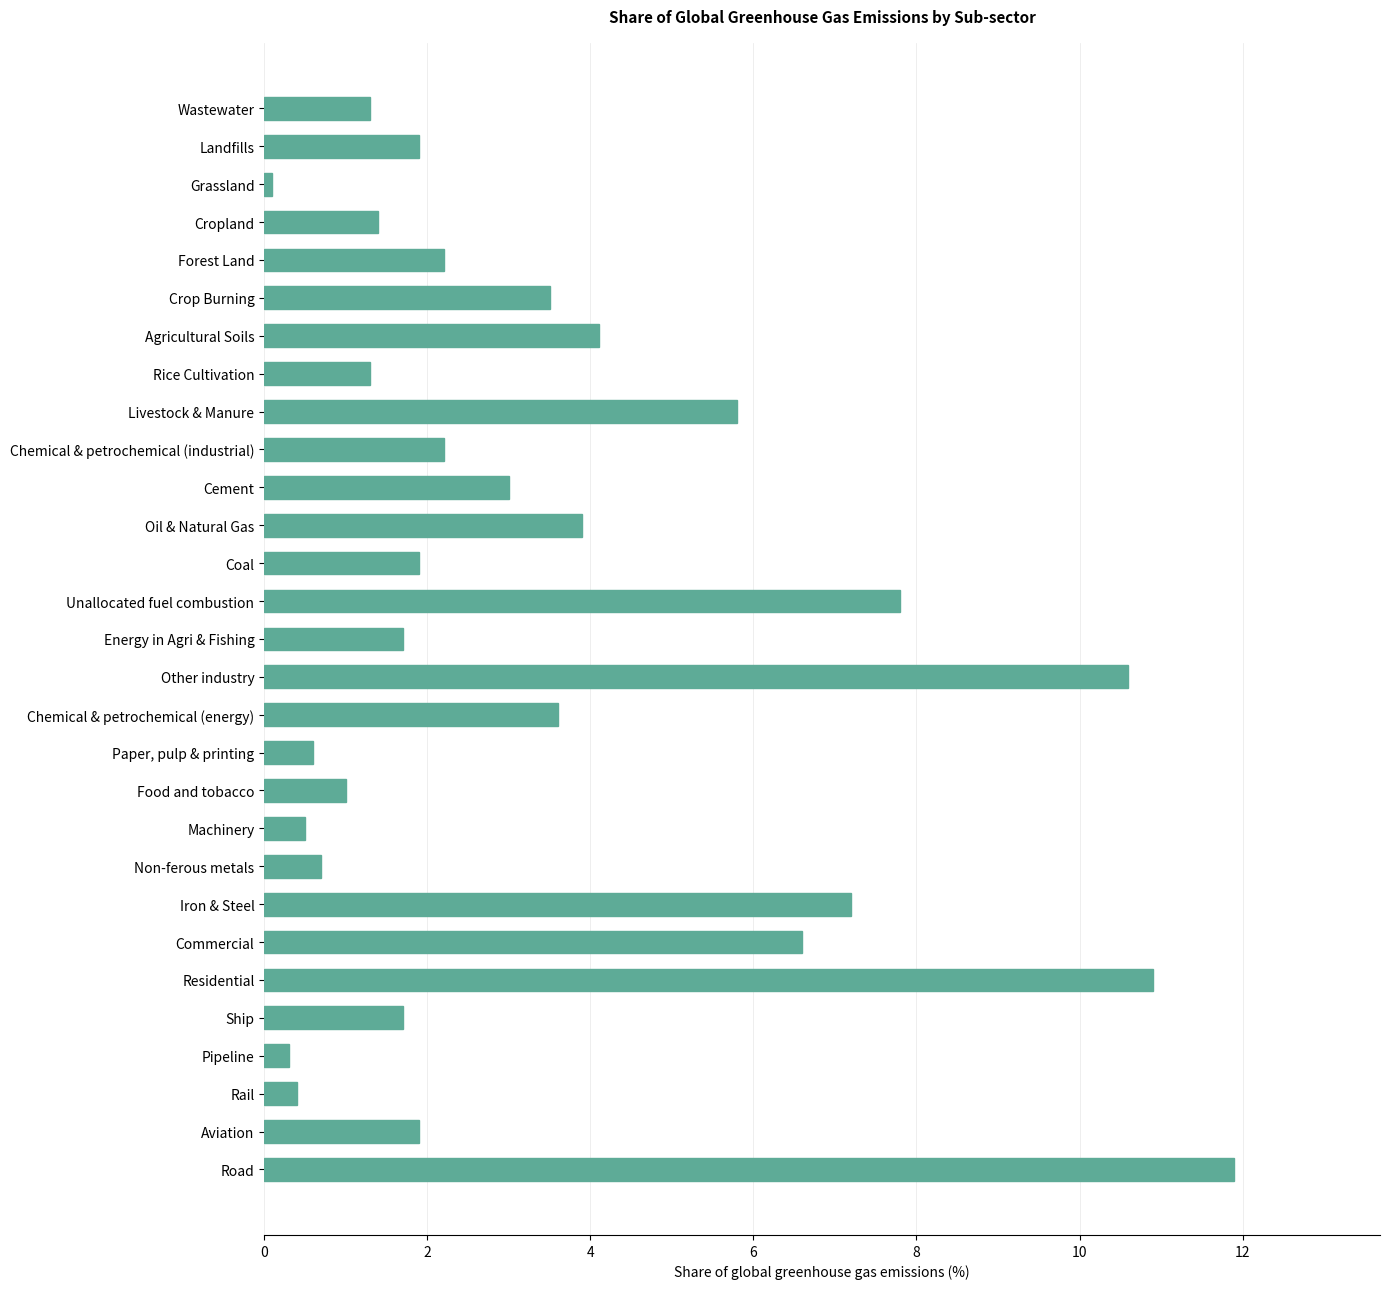

The chart shows a value of 1.9 at Landfills. True or false?

True